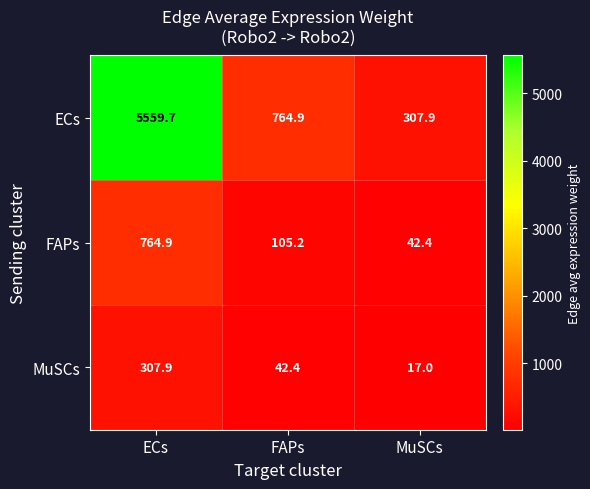

At which category is the sum across all series the highest?

ECs